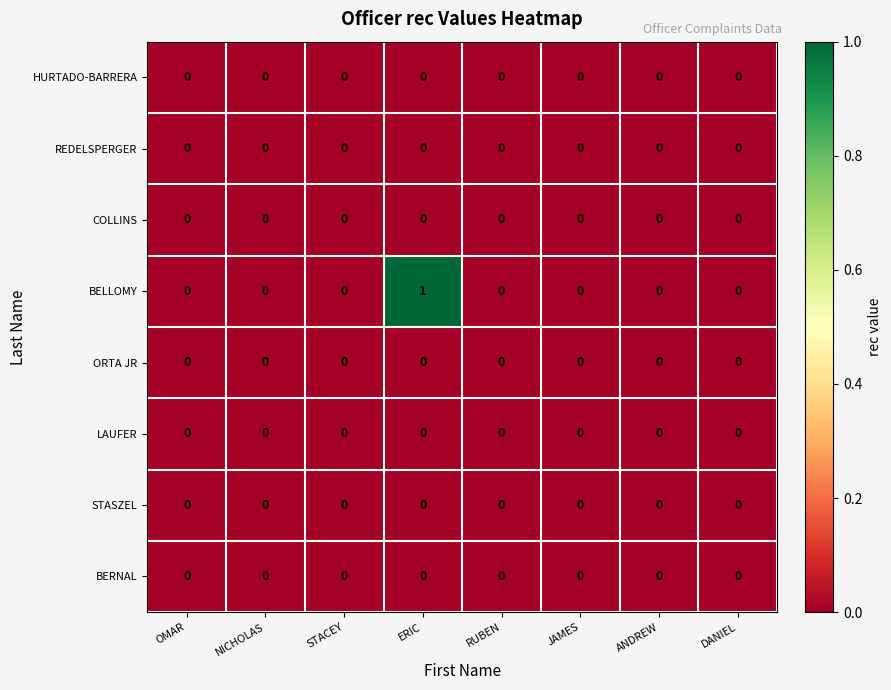

Which series has the widest spread of values?

BELLOMY